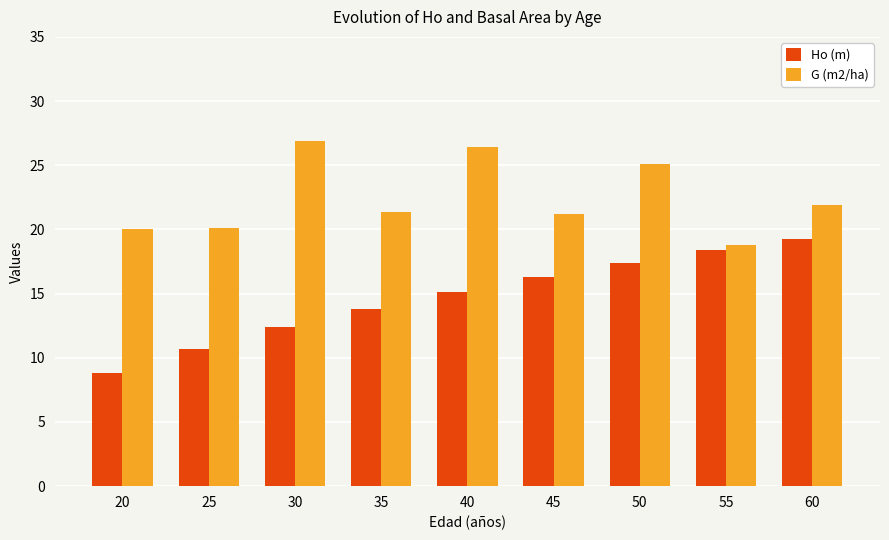

How many bars are there in each group?

2